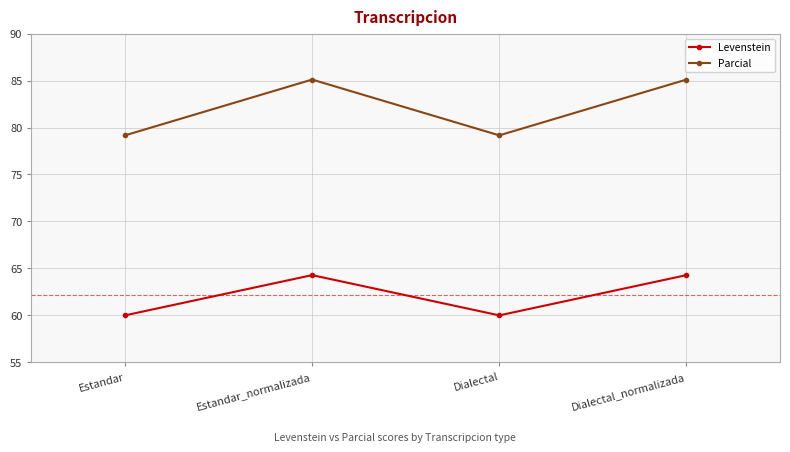

At which category does Parcial reach its first local valley?

Dialectal